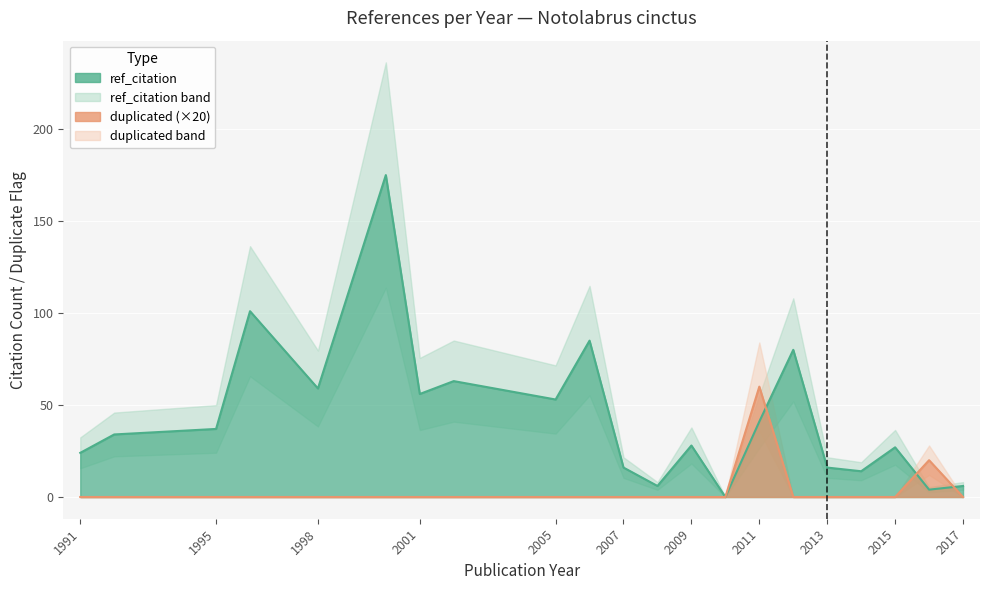

At how many categories does at least one series exceed 131?

1